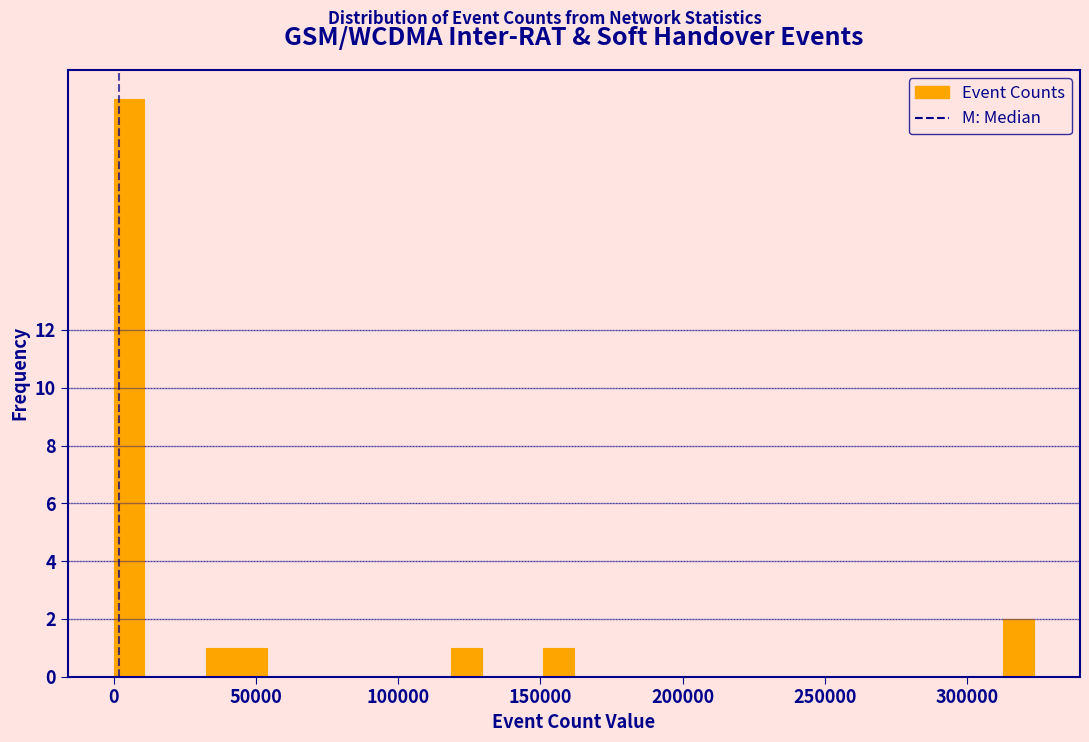

Read against the x-axis, roughly where is the centre of the tallest bar?

5000